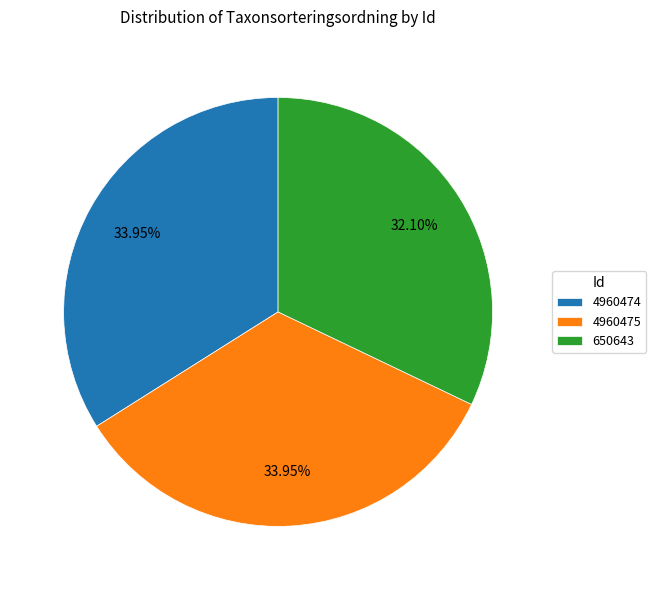

How many slices are in this pie chart?

3